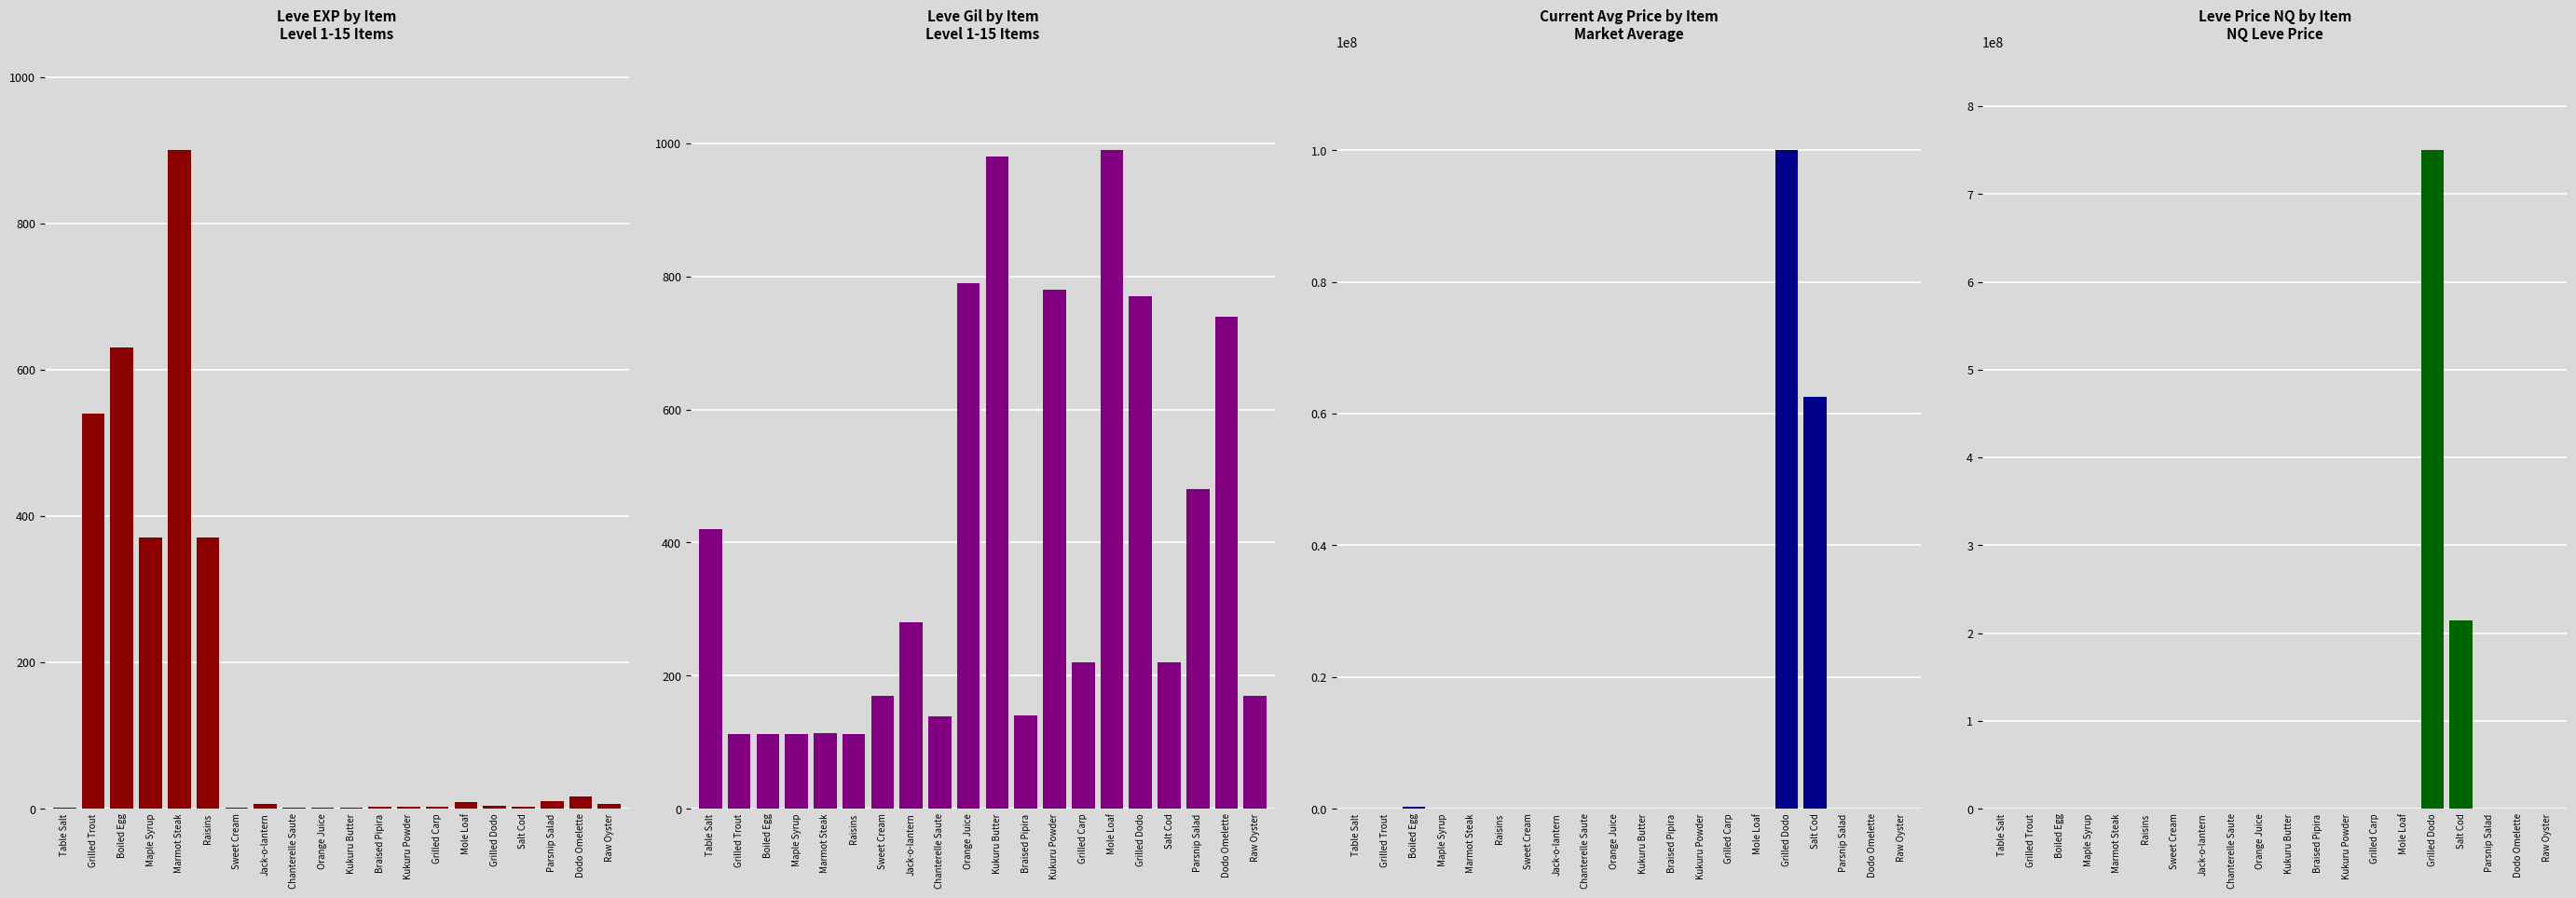

Rank the categories by Leve EXP value from highest to lowest.

Marmot Steak, Boiled Egg, Grilled Trout, Maple Syrup, Raisins, Dodo Omelette, Parsnip Salad, Mole Loaf, Raw Oyster, Jack-o-lantern, Grilled Dodo, Braised Pipira, Kukuru Powder, Grilled Carp, Salt Cod, Orange Juice, Table Salt, Sweet Cream, Chanterelle Saute, Kukuru Butter